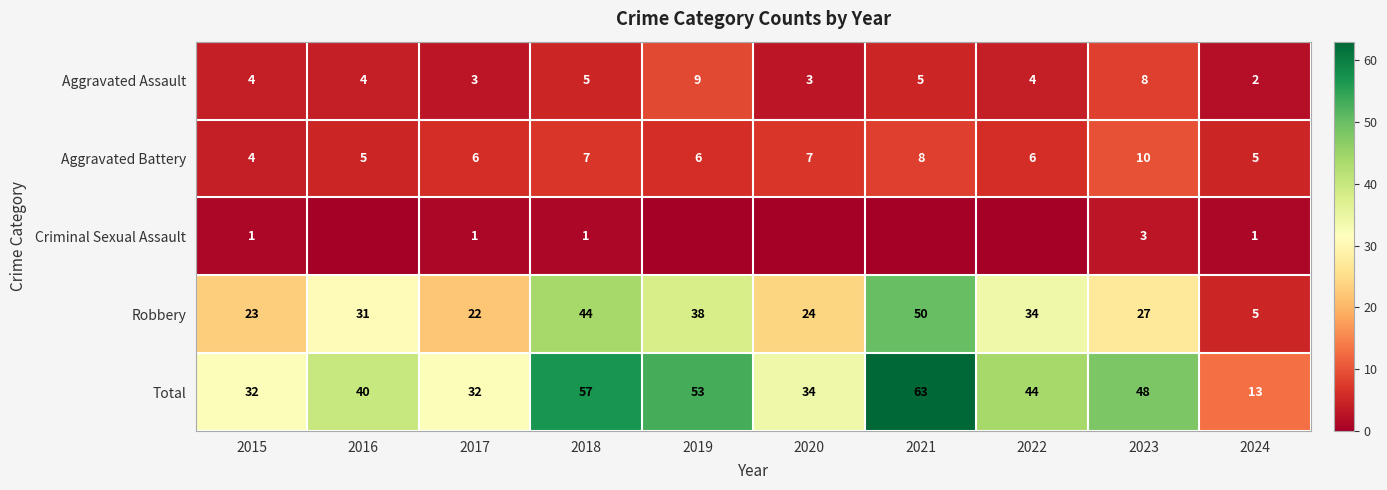

What is the spread (max minus min) of values at 2024?

12